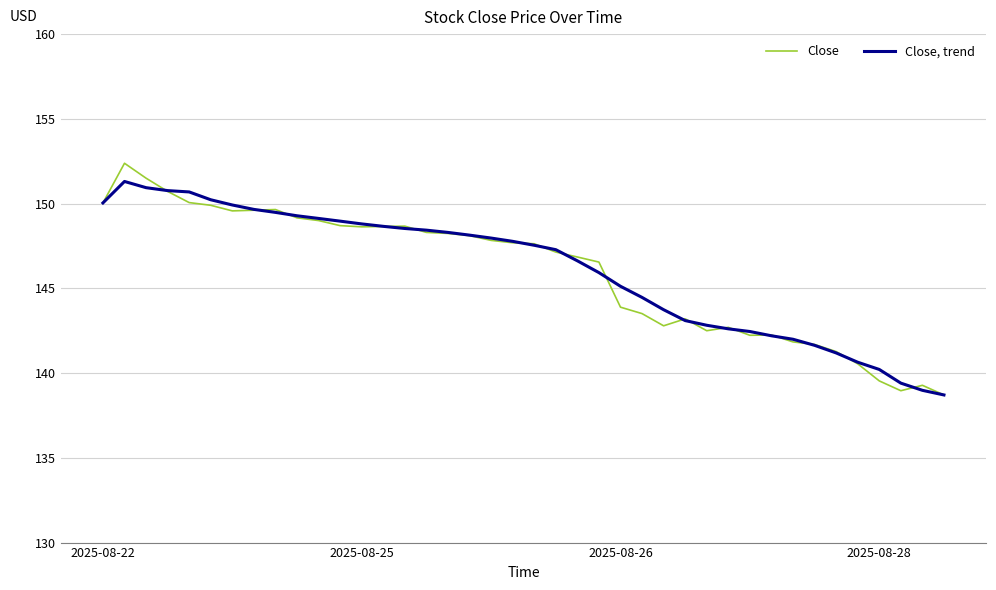

Which series has the largest range (max minus min)?

Close